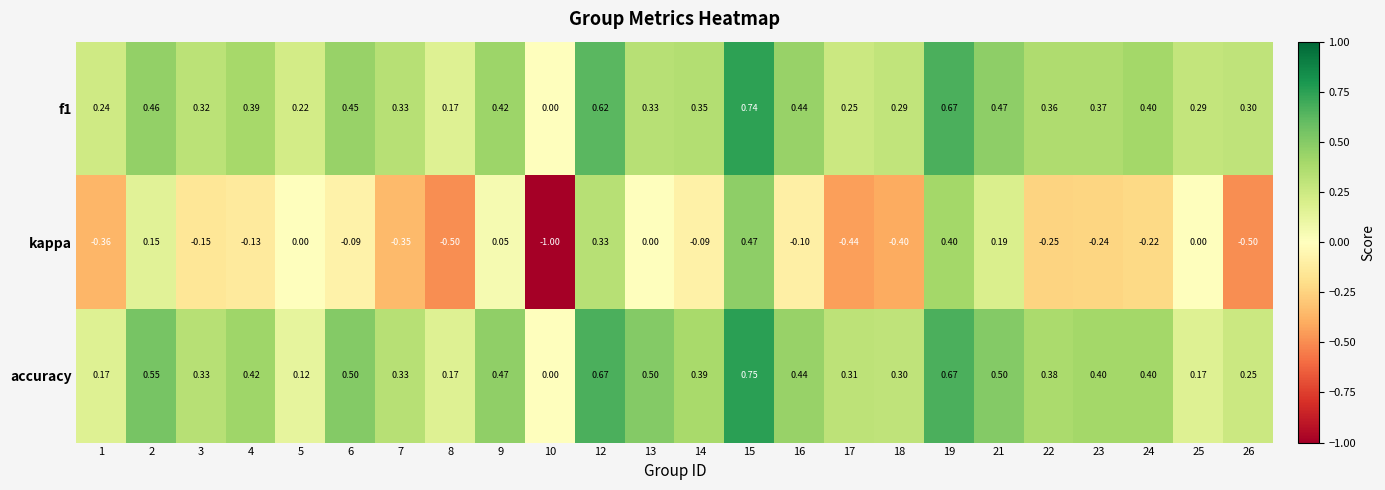

Is the value of accuracy at 26 greater than the value of kappa at 26?

Yes